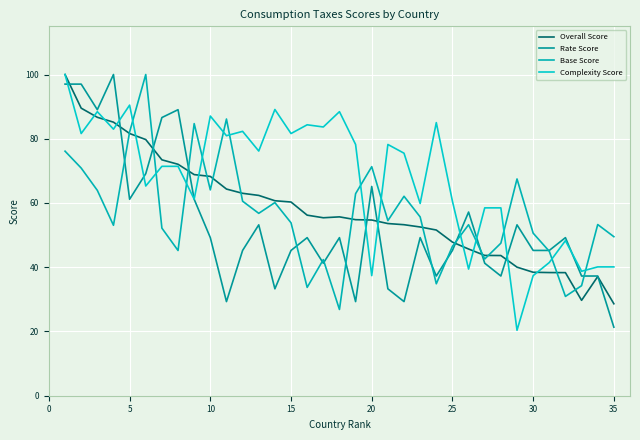

Which series ends up on top after the final intersection of Rate Score and Base Score?

Base Score